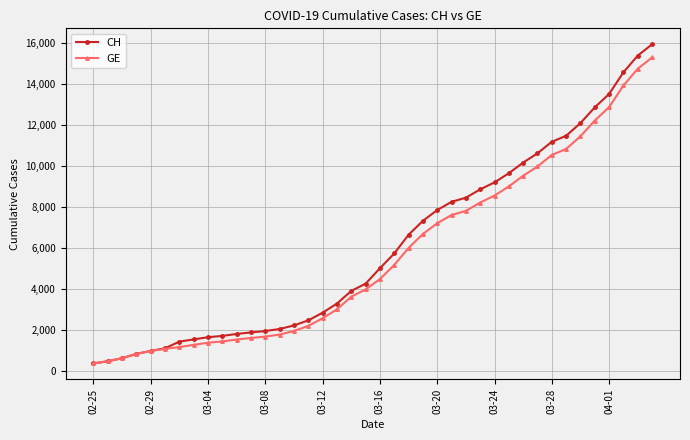

What is the smallest value displayed?

375